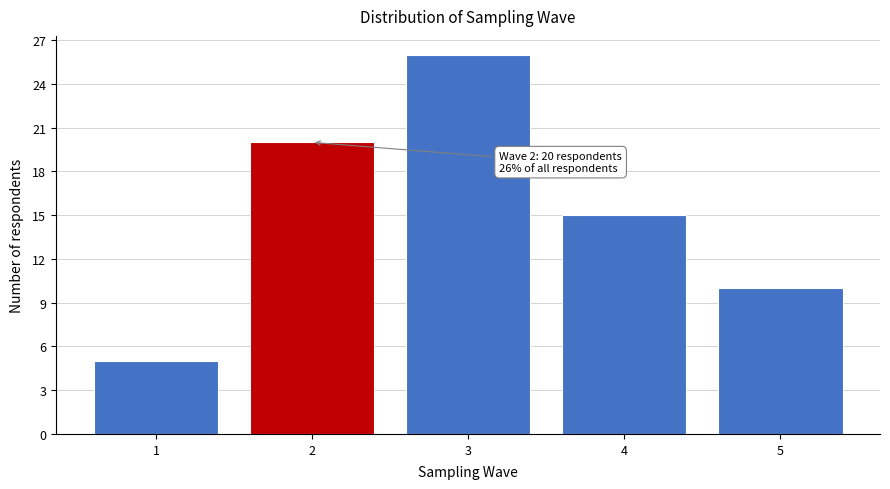

Reading right to left, transcribe all the data shown in this chart.

10	15	26	20	5